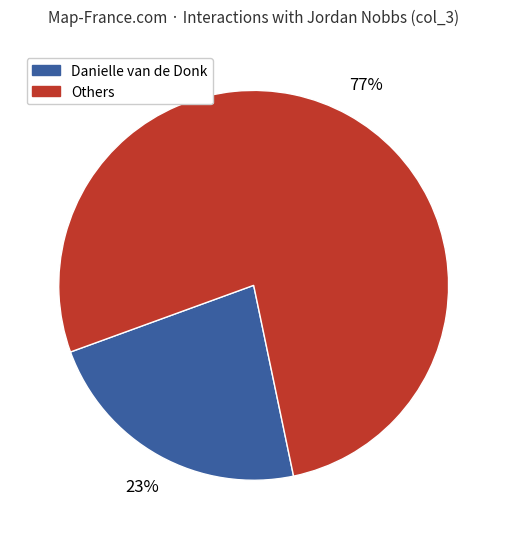

Does any single category account for the majority?

Yes